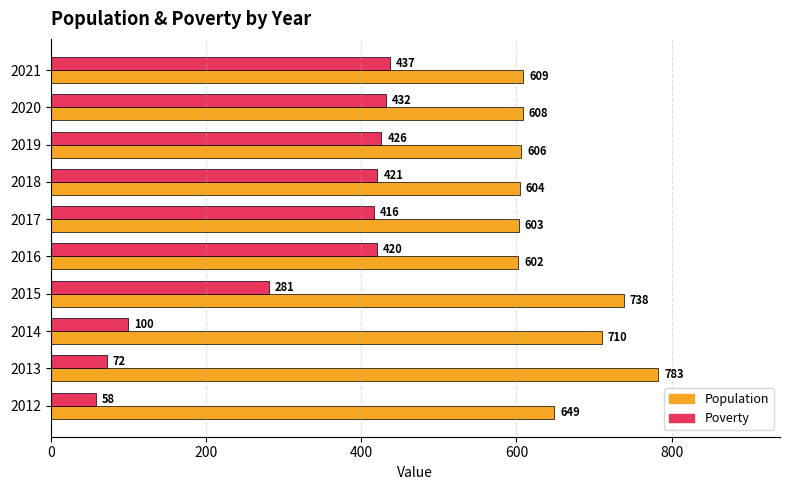

At how many categories does at least one series exceed 223?

10